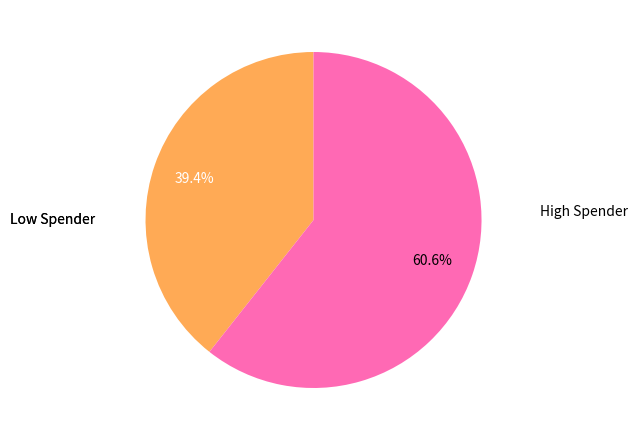

What portion of the pie excludes Low Spender?

60.6%